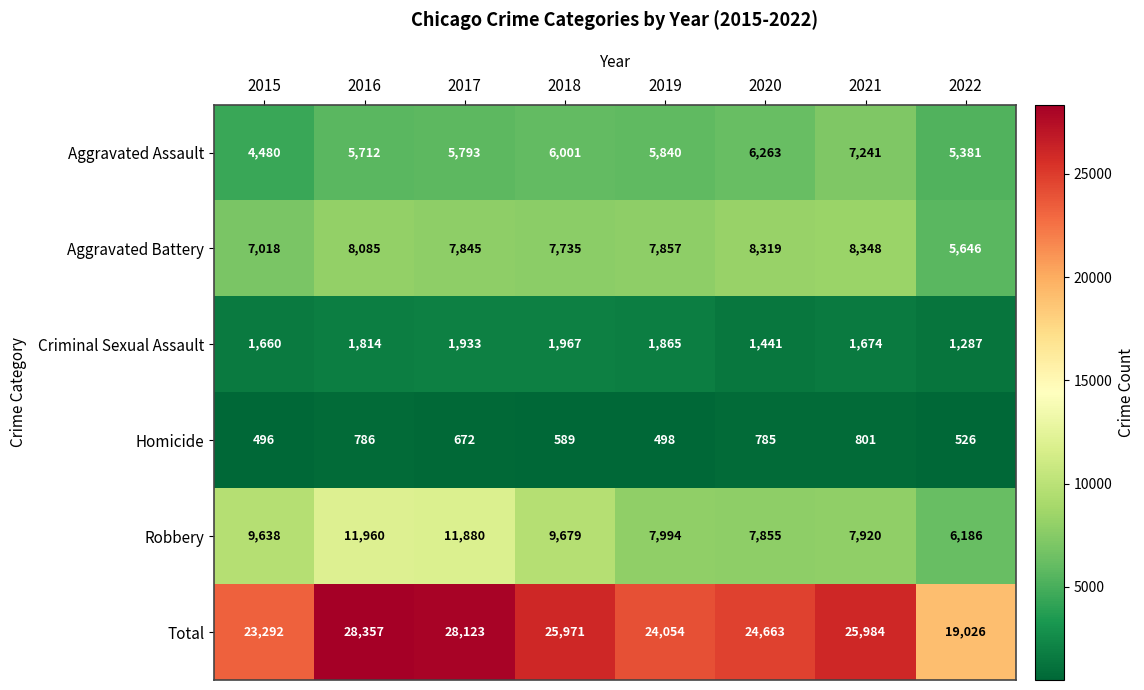

What is the difference between the maximum and minimum values in the Criminal Sexual Assault series?

680